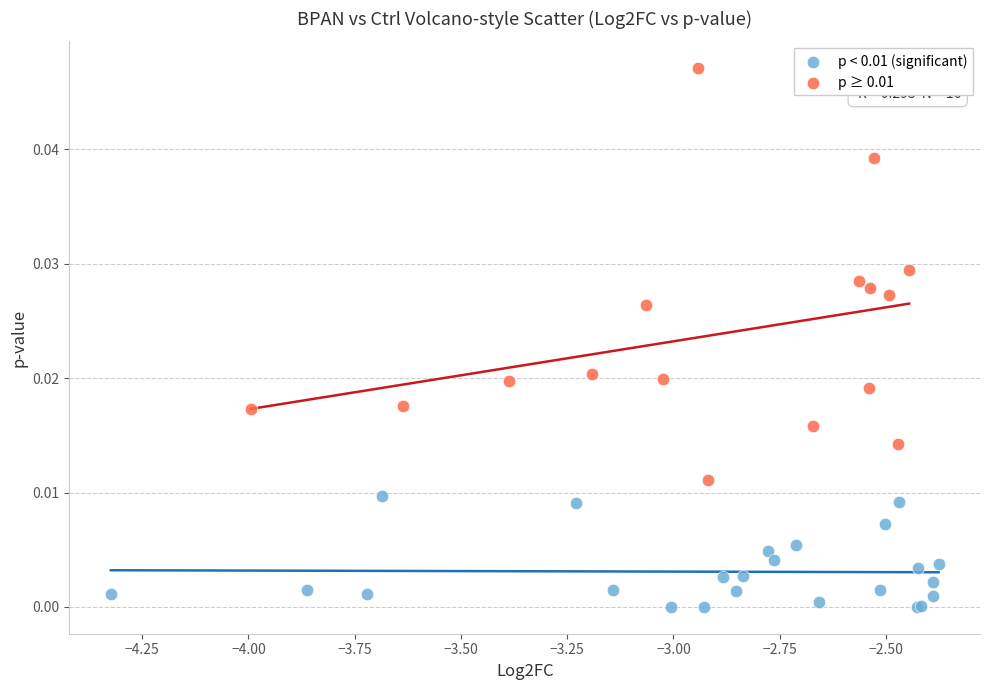

Which series has the largest Y range (max minus min)?

p ≥ 0.01